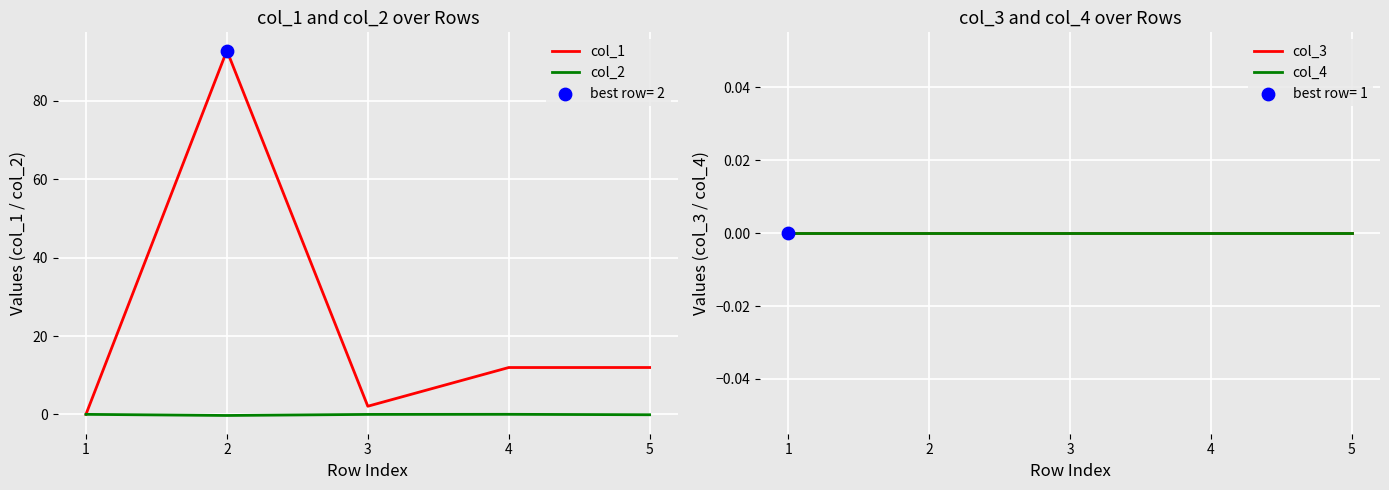

What is the total value across all series at 4?

12.0